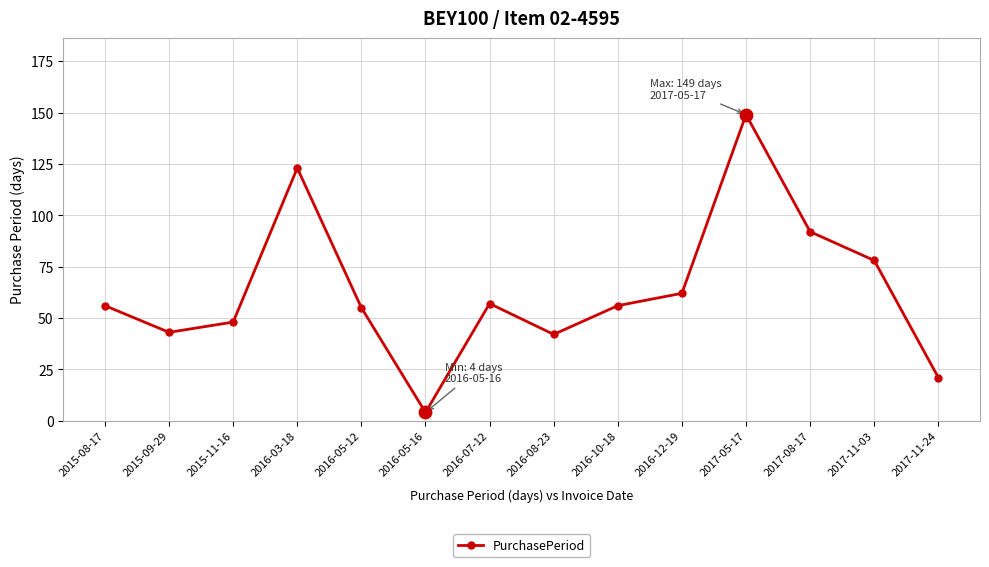

Approximately how many times larger is the value at 2017-11-03 compared to 2016-05-16?

19.5